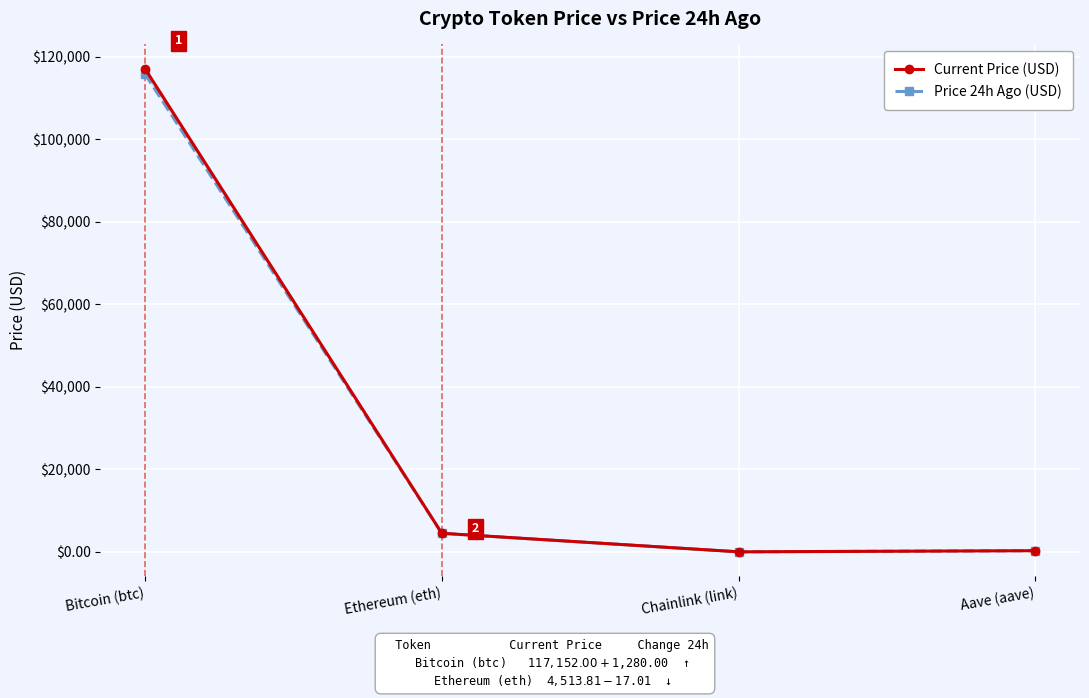

At which category is the sum across all series the highest?

Bitcoin (btc)